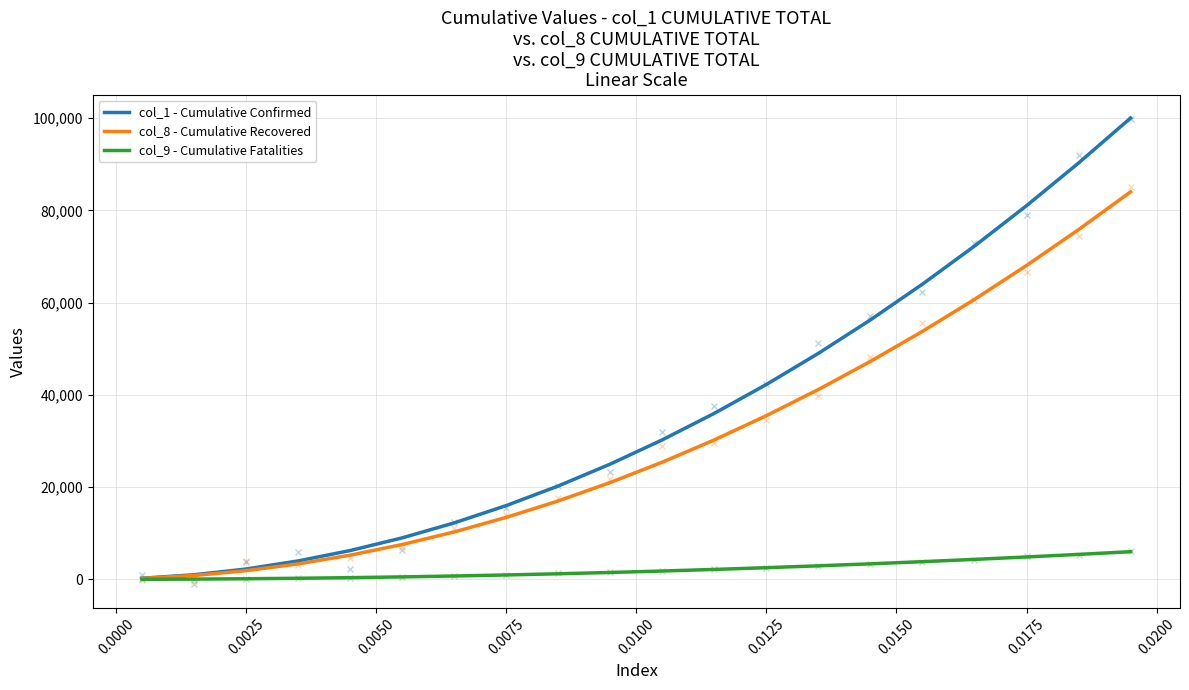

What is the lowest value of the col_9 - Cumulative Fatalities series?

15.0